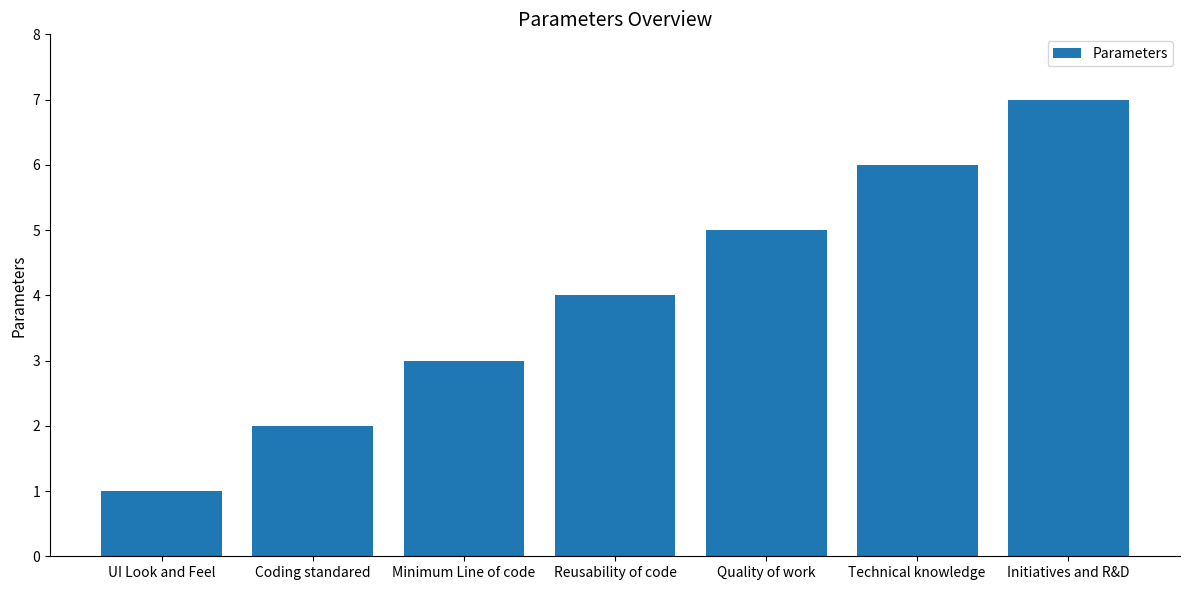

The value at Reusability of code is 2. True or false?

False